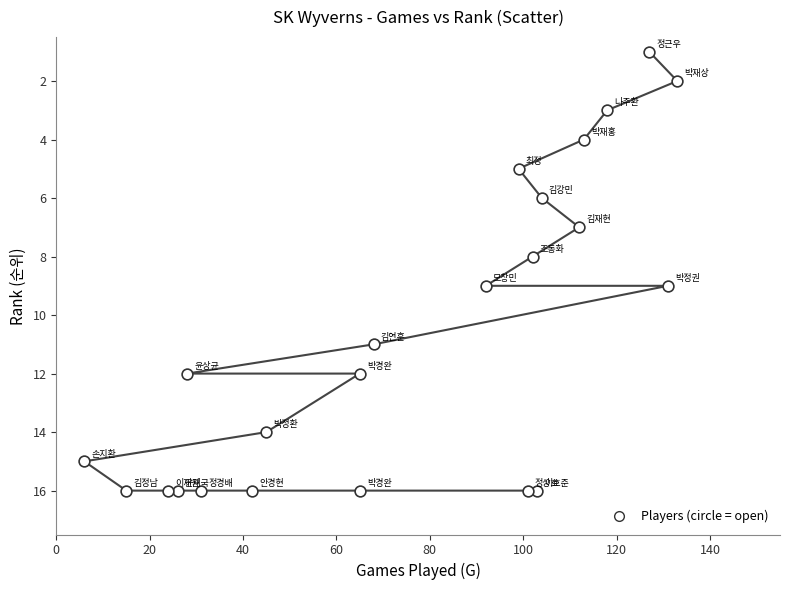

What is the range of Y values (max minus min)?

15